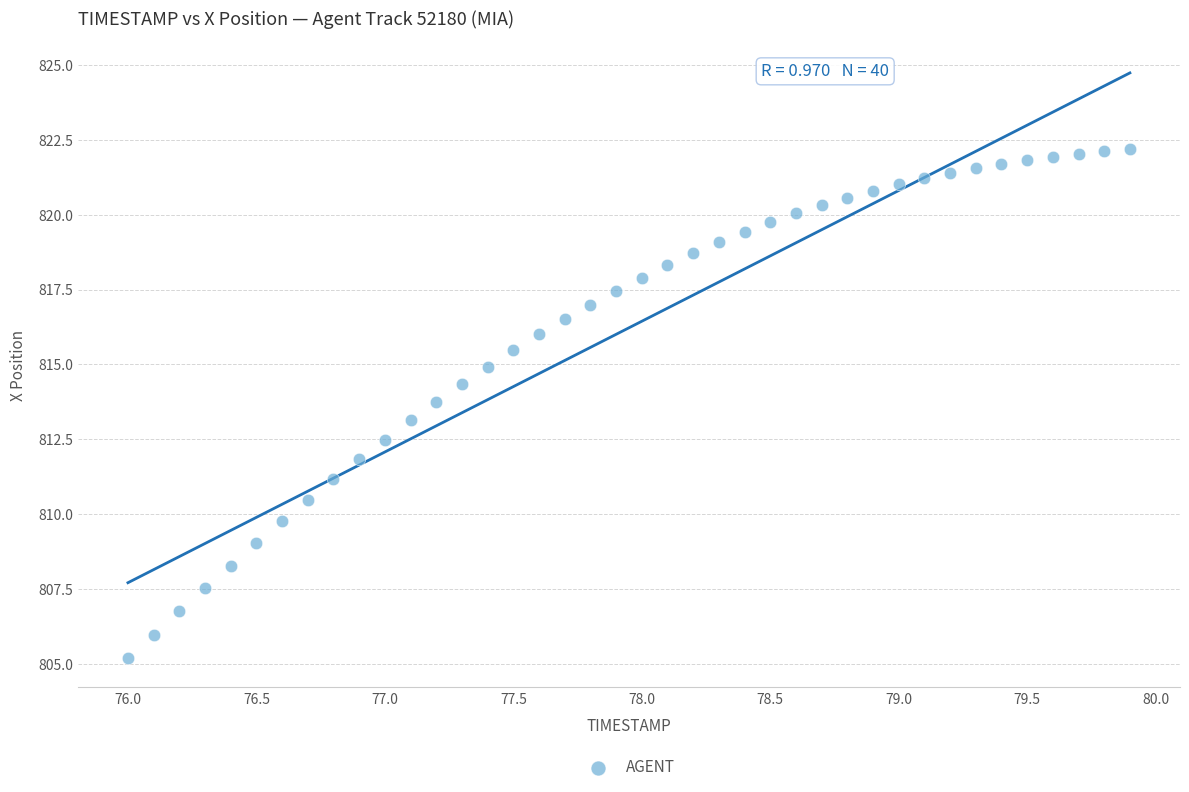

What is the range of Y values (max minus min)?

17.0